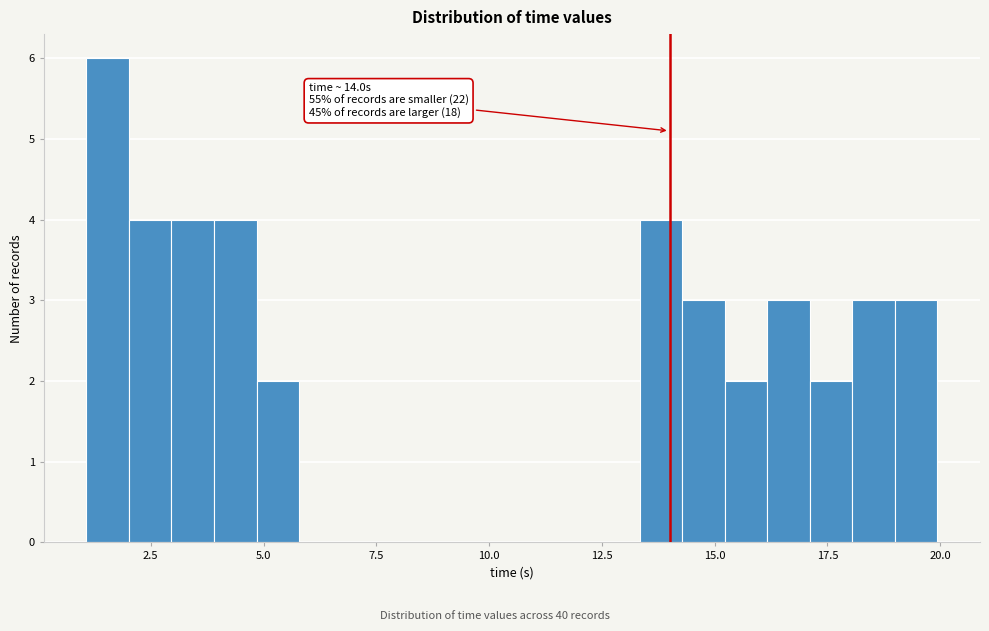

Read against the x-axis, roughly where is the centre of the tallest bar?

1.5